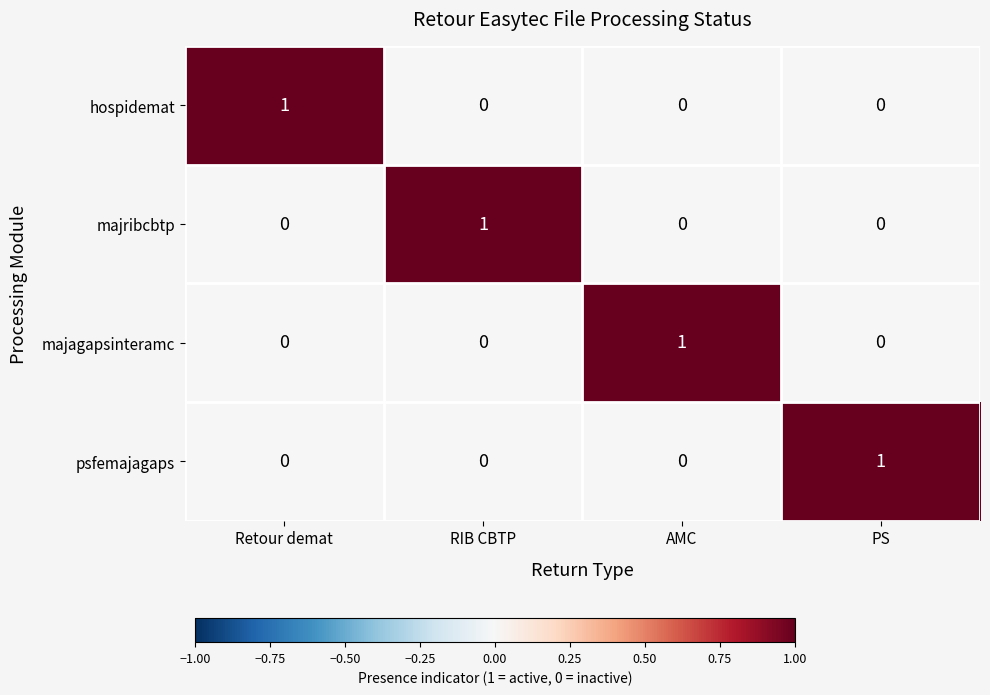

True or false: majribcbtp has a value of 1 at RIB CBTP.

True